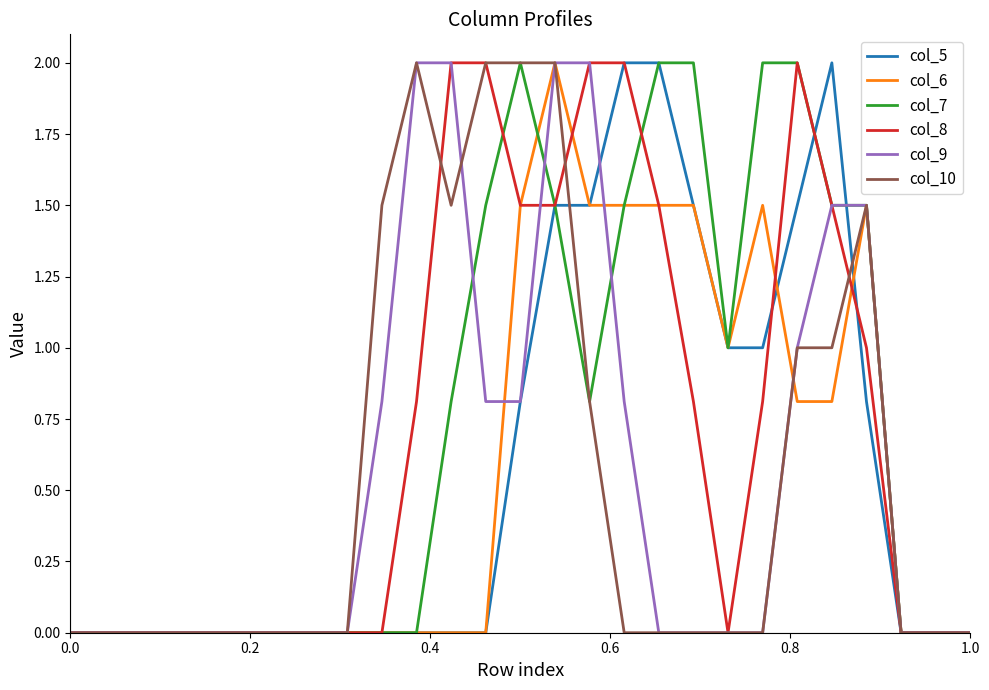

What is the maximum value for col_6?

2.0